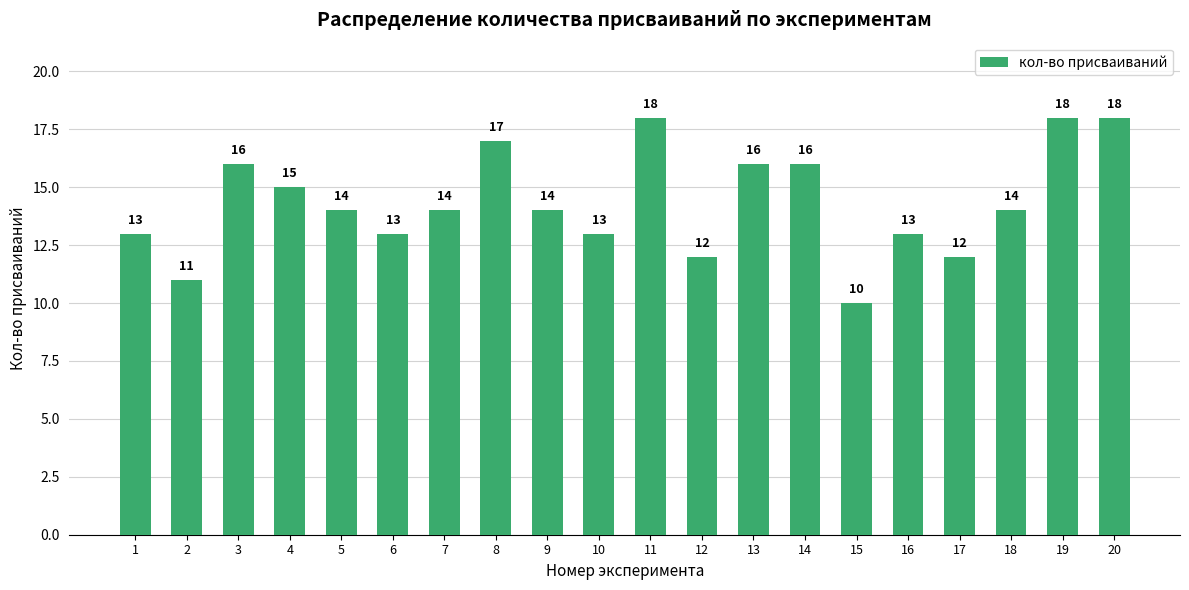

Reading left to right, what are all the values shown in this chart?

1=13	2=11	3=16	4=15	5=14	6=13	7=14	8=17	9=14	10=13	11=18	12=12	13=16	14=16	15=10	16=13	17=12	18=14	19=18	20=18